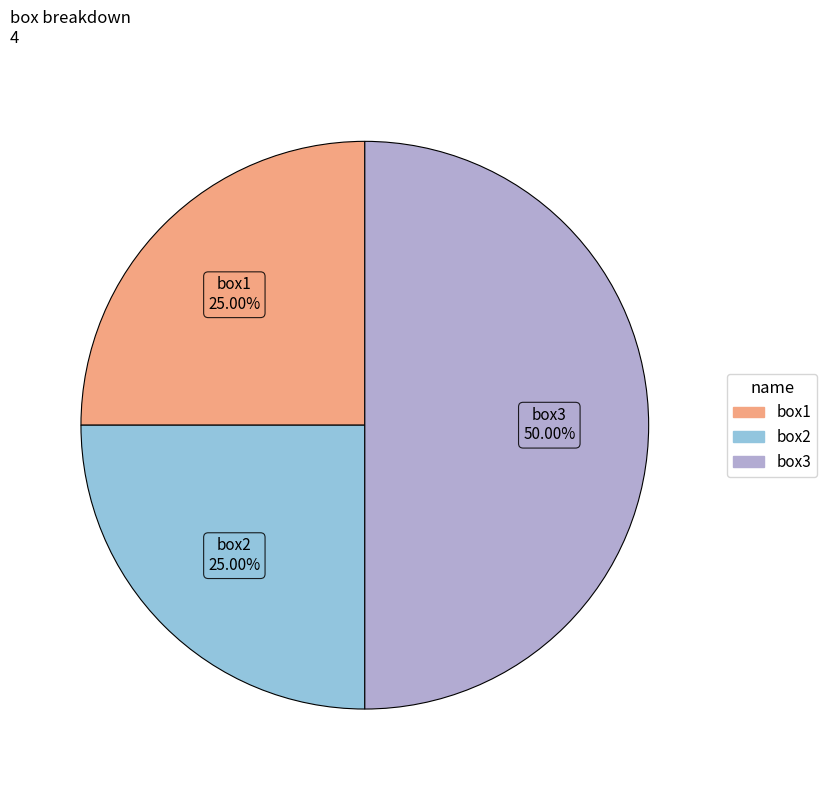

Which has a higher value, box1 or box3?

box3